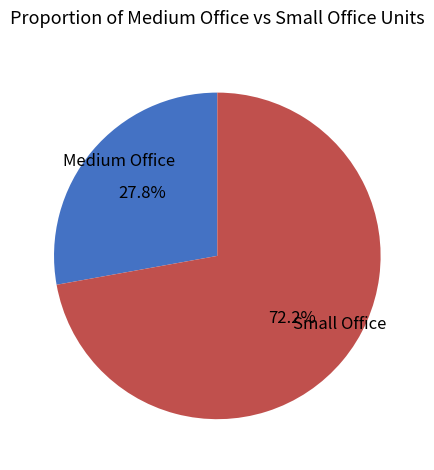

Which slice is the smallest?

Medium Office